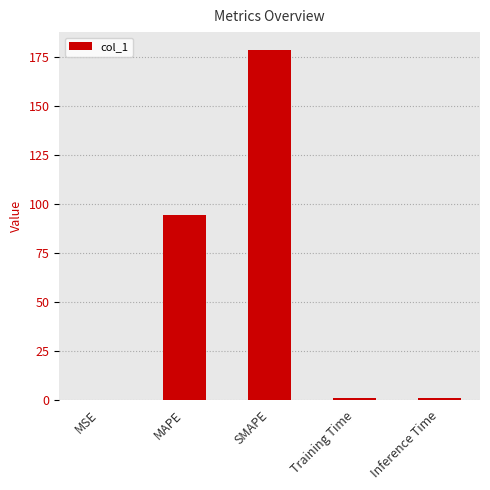

At which category does the chart reach its peak across all series?

SMAPE